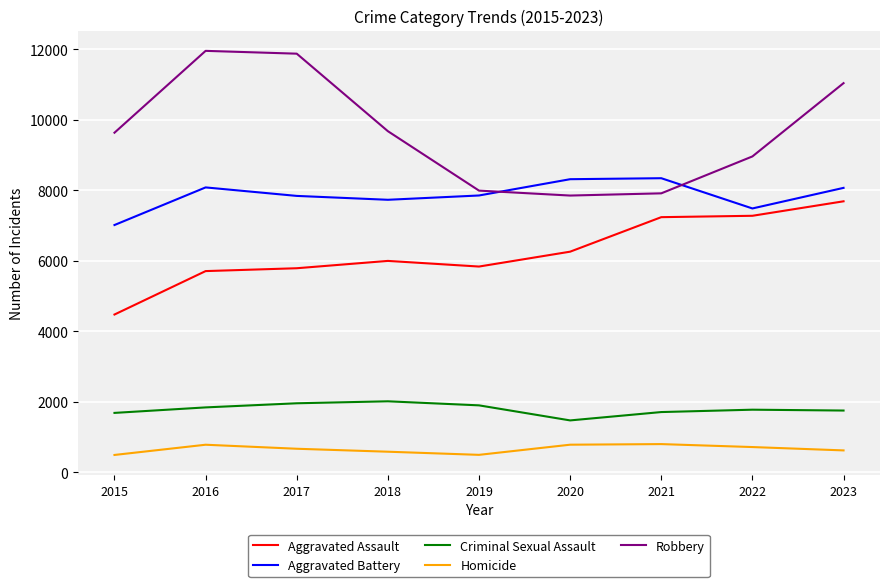

What is the difference between the maximum and second lowest values in the Aggravated Battery series?

858